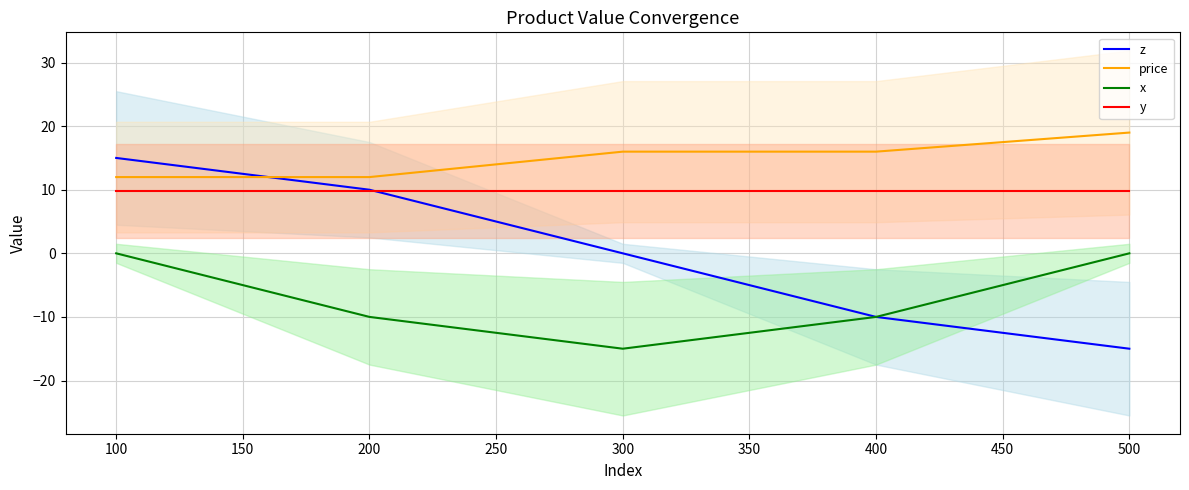

Is it true that price equals 12.8 at 500?

False